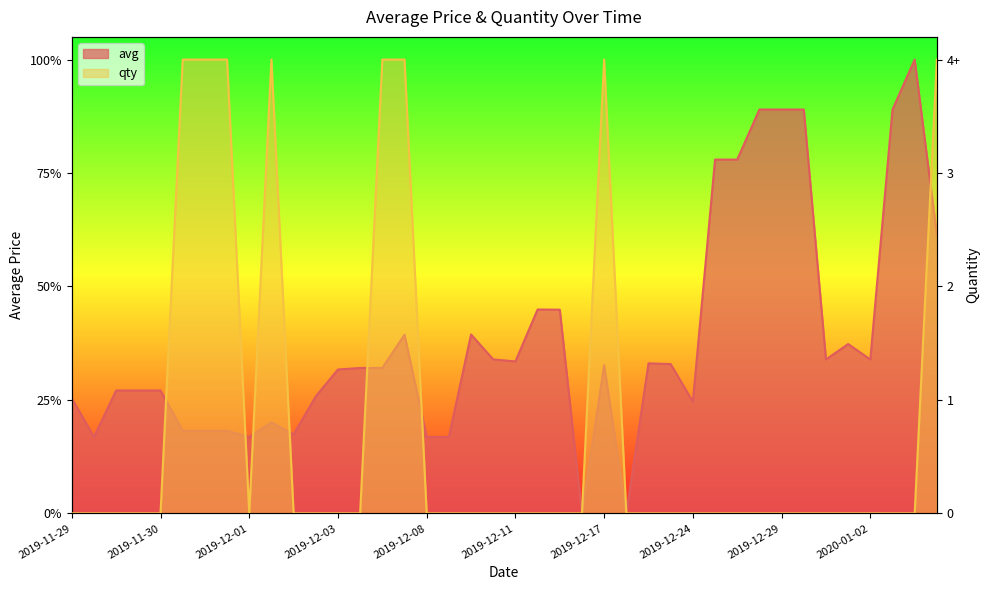

What position from the left is 2020-01-02?

10